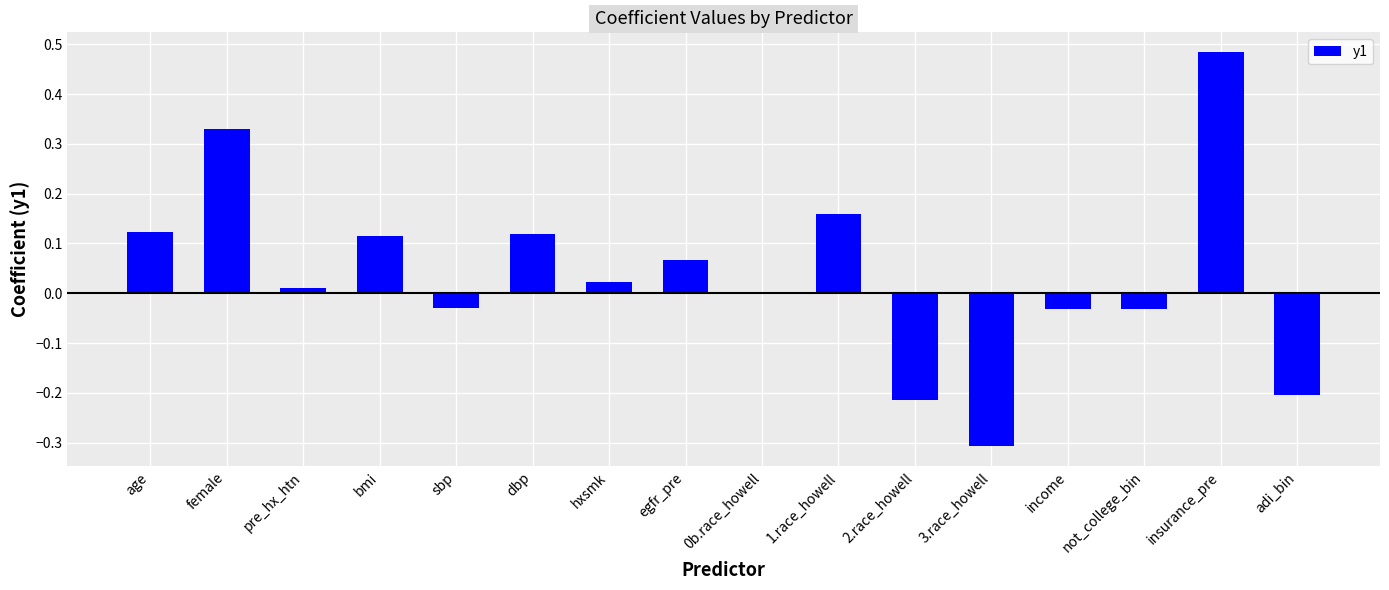

What is the sum of the values at female and insurance_pre?

0.8